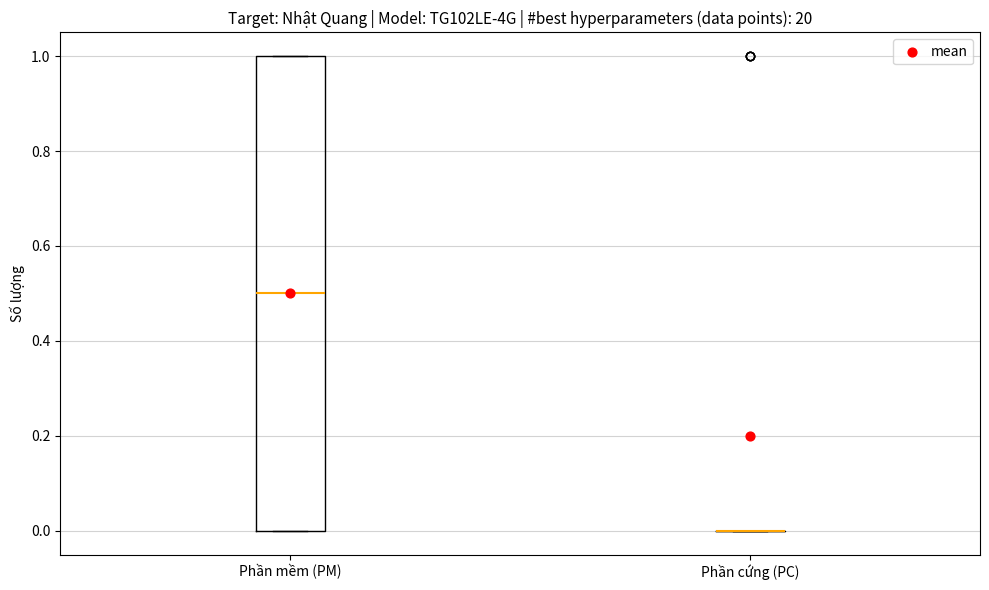

Comparing the boxes themselves (not the whiskers), which one is the tallest?

Phần mềm (PM)